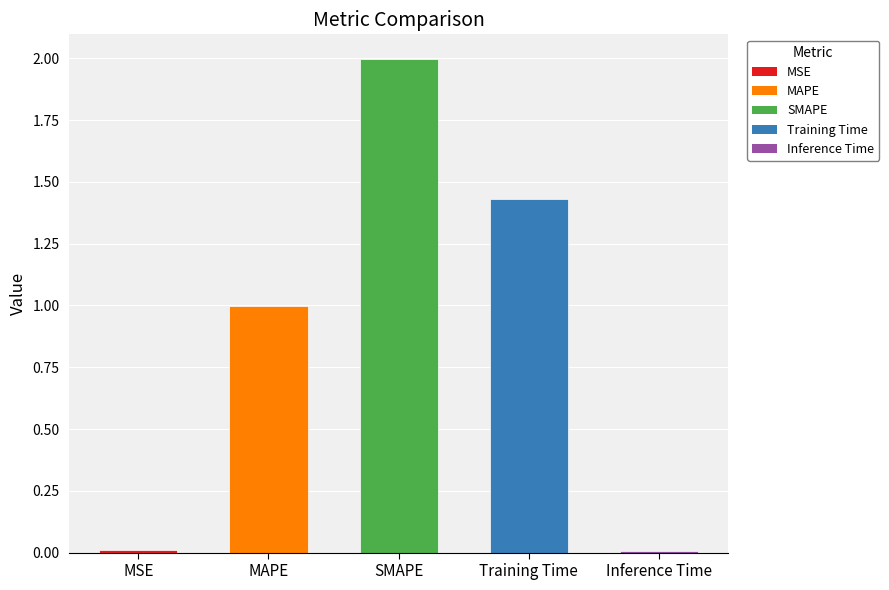

Which category has the highest value across all series?

SMAPE